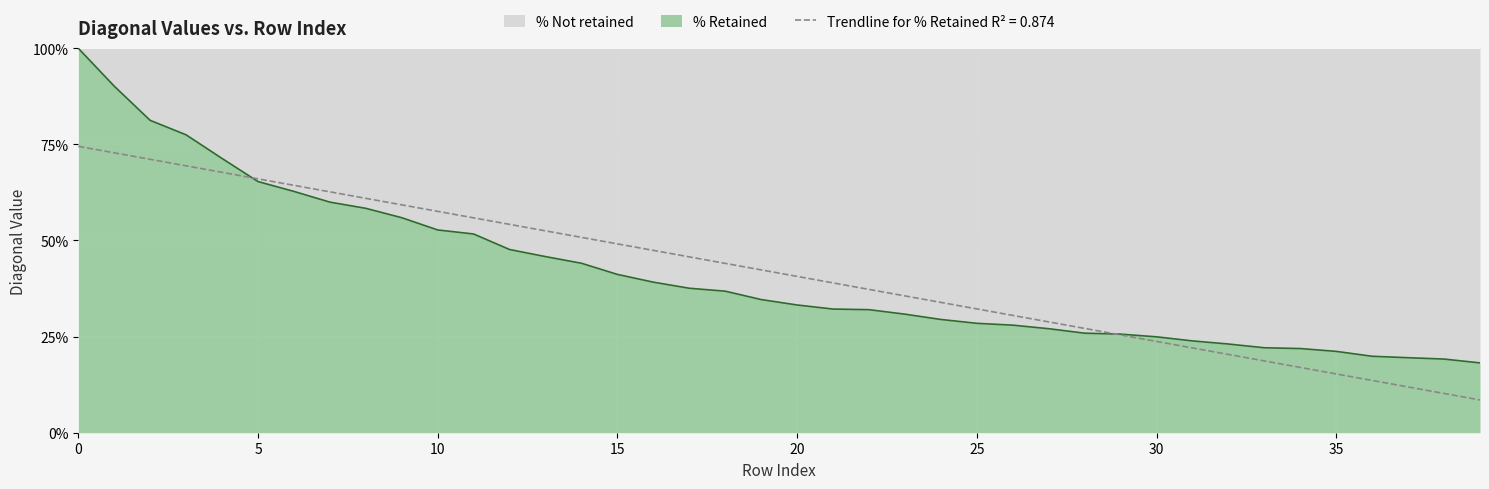

What is the smallest value displayed?

0.2